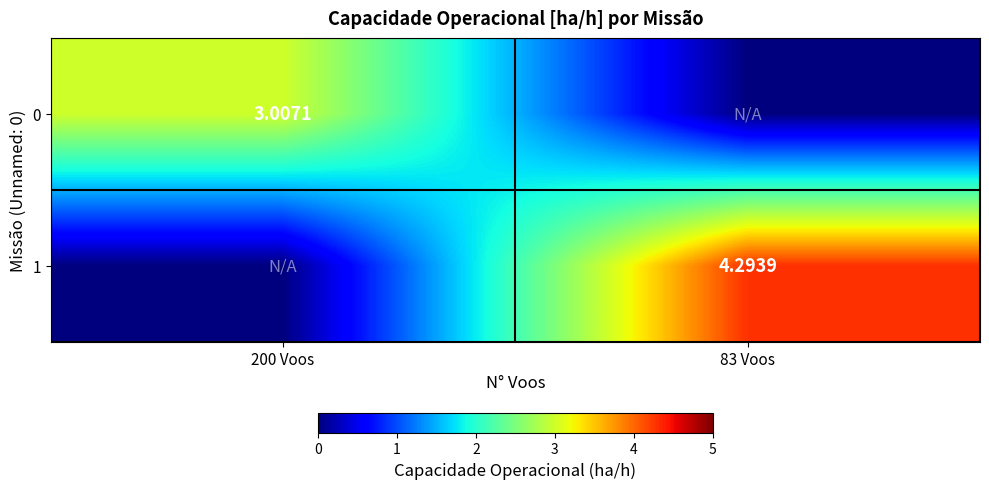

At 200 Voos, list the series in order from smallest to largest.

1, 0